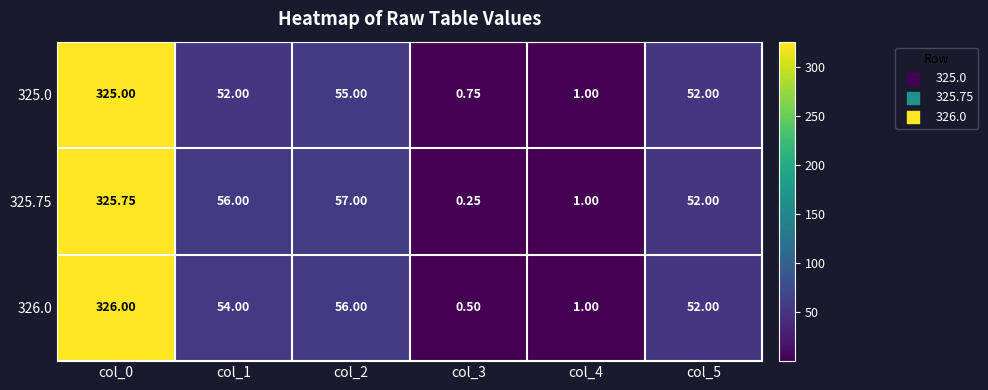

What is the total value across all series at col_3?

1.5